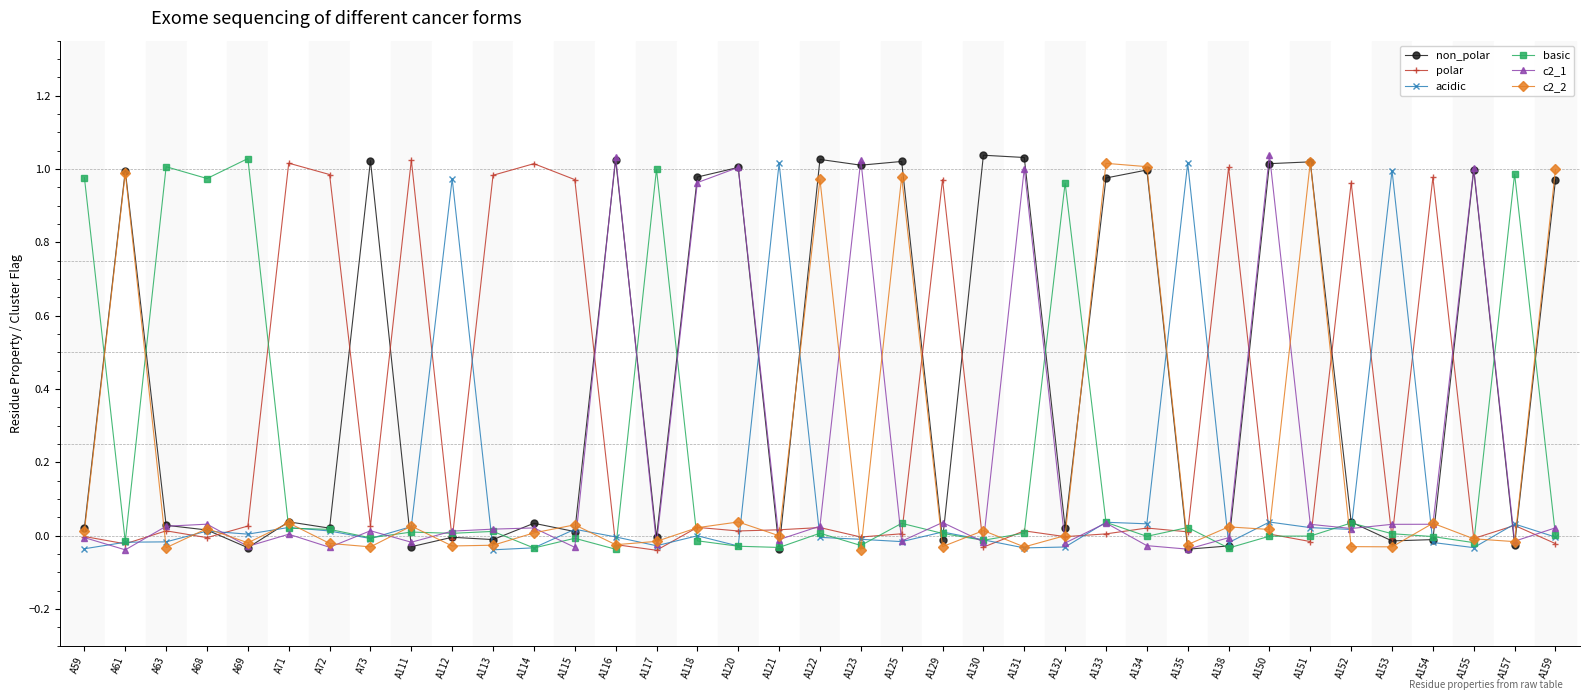

True or false: polar has more than 1 points higher than both neighbors.

True